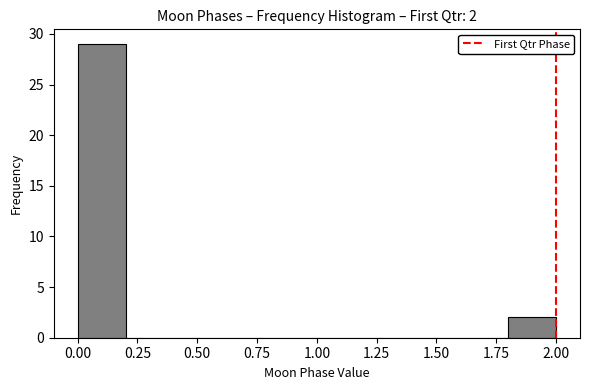

Over which range of the x-axis is the bar tallest?

0.0 to 0.2